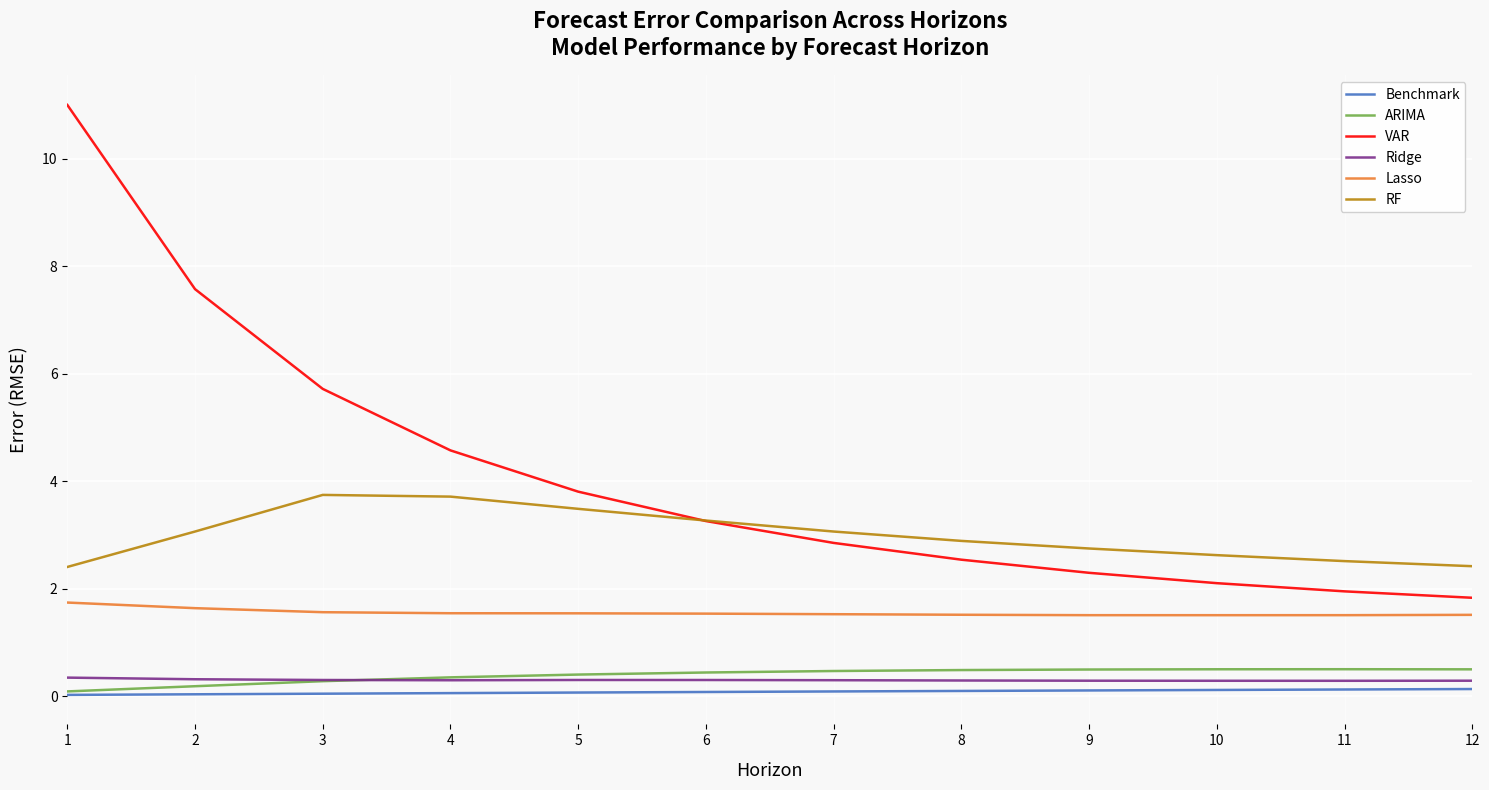

What is the greatest value displayed?

11.0